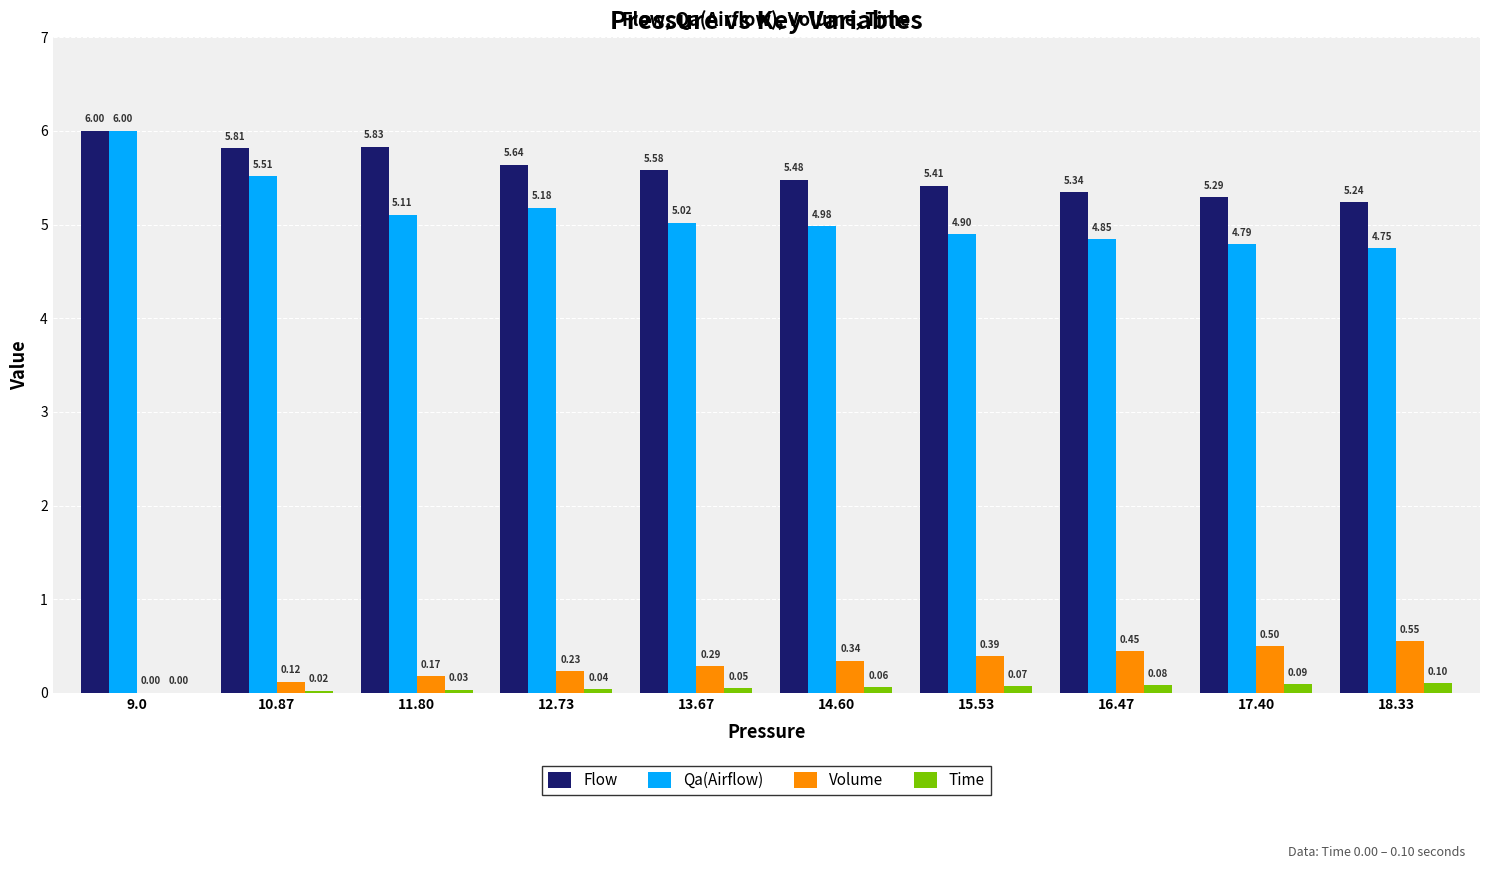

Which series changed the most between 9.0 and 10.87?

Qa(Airflow)